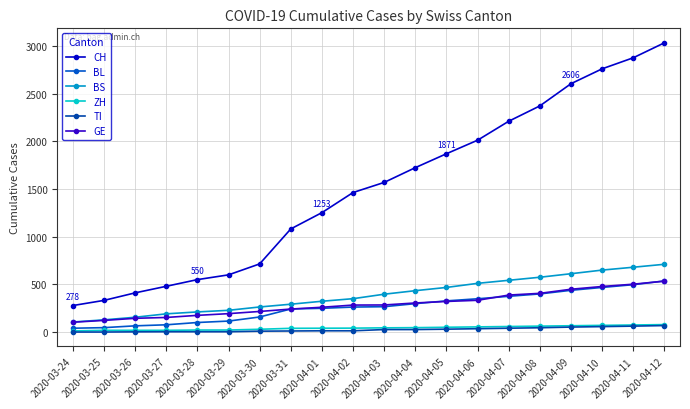

Reading right to left, transcribe all the data shown in this chart.

CH: 2020-04-12=3035	2020-04-11=2878	2020-04-10=2762	2020-04-09=2606	2020-04-08=2373	2020-04-07=2212	2020-04-06=2013	2020-04-05=1871	2020-04-04=1725	2020-04-03=1570	2020-04-02=1464	2020-04-01=1253	2020-03-31=1082	2020-03-30=715	2020-03-29=600	2020-03-28=550	2020-03-27=480	2020-03-26=411	2020-03-25=332	2020-03-24=278
BL: 2020-04-12=536	2020-04-11=497	2020-04-10=468	2020-04-09=438	2020-04-08=400	2020-04-07=375	2020-04-06=349	2020-04-05=327	2020-04-04=298	2020-04-03=266	2020-04-02=262	2020-04-01=249	2020-03-31=242	2020-03-30=158	2020-03-29=115	2020-03-28=100	2020-03-27=76	2020-03-26=65	2020-03-25=46	2020-03-24=40
BS: 2020-04-12=711	2020-04-11=680	2020-04-10=650	2020-04-09=612	2020-04-08=575	2020-04-07=543	2020-04-06=511	2020-04-05=468	2020-04-04=434	2020-04-03=397	2020-04-02=350	2020-04-01=323	2020-03-31=292	2020-03-30=263	2020-03-29=228	2020-03-28=211	2020-03-27=191	2020-03-26=155	2020-03-25=128	2020-03-24=105
ZH: 2020-04-12=78	2020-04-11=74	2020-04-10=70	2020-04-09=66	2020-04-08=62	2020-04-07=58	2020-04-06=54	2020-04-05=50	2020-04-04=46	2020-04-03=44	2020-04-02=41	2020-04-01=40	2020-03-31=39	2020-03-30=29	2020-03-29=21	2020-03-28=21	2020-03-27=18	2020-03-26=18	2020-03-25=18	2020-03-24=12
TI: 2020-04-12=68	2020-04-11=62	2020-04-10=57	2020-04-09=52	2020-04-08=45	2020-04-07=40	2020-04-06=35	2020-04-05=30	2020-04-04=26	2020-04-03=26	2020-04-02=13	2020-04-01=13	2020-03-31=11	2020-03-30=9	2020-03-29=3	2020-03-28=3	2020-03-27=3	2020-03-26=2	2020-03-25=0	2020-03-24=0
GE: 2020-04-12=534	2020-04-11=502	2020-04-10=478	2020-04-09=449	2020-04-08=406	2020-04-07=388	2020-04-06=333	2020-04-05=321	2020-04-04=305	2020-04-03=284	2020-04-02=283	2020-04-01=260	2020-03-31=241	2020-03-30=216	2020-03-29=193	2020-03-28=175	2020-03-27=153	2020-03-26=144	2020-03-25=122	2020-03-24=103